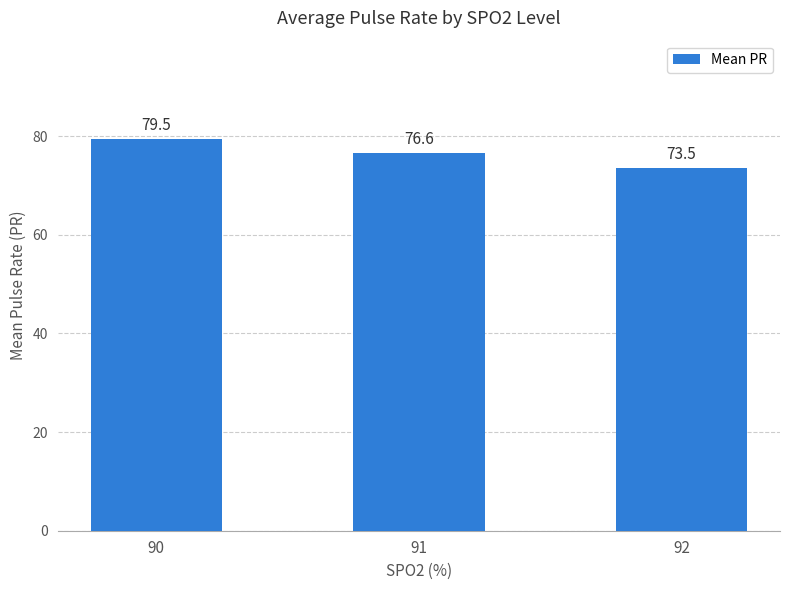

What value does the data have at 91?

76.6